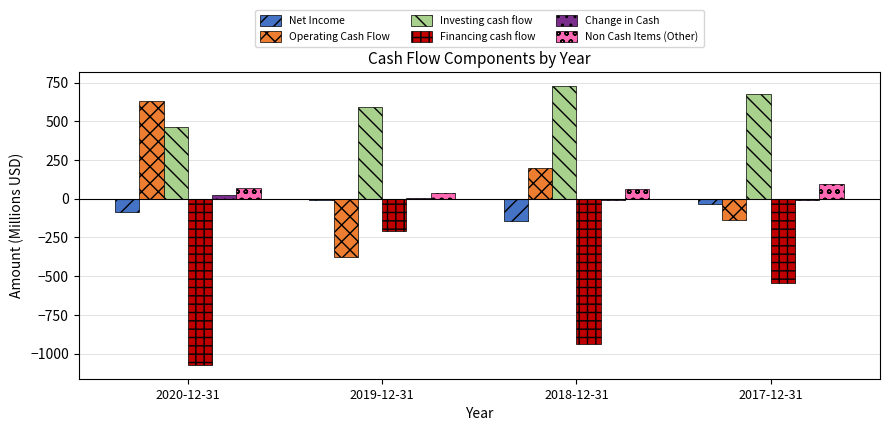

What is the sum of the Investing cash flow values at 2017-12-31 and 2020-12-31?

1137.8